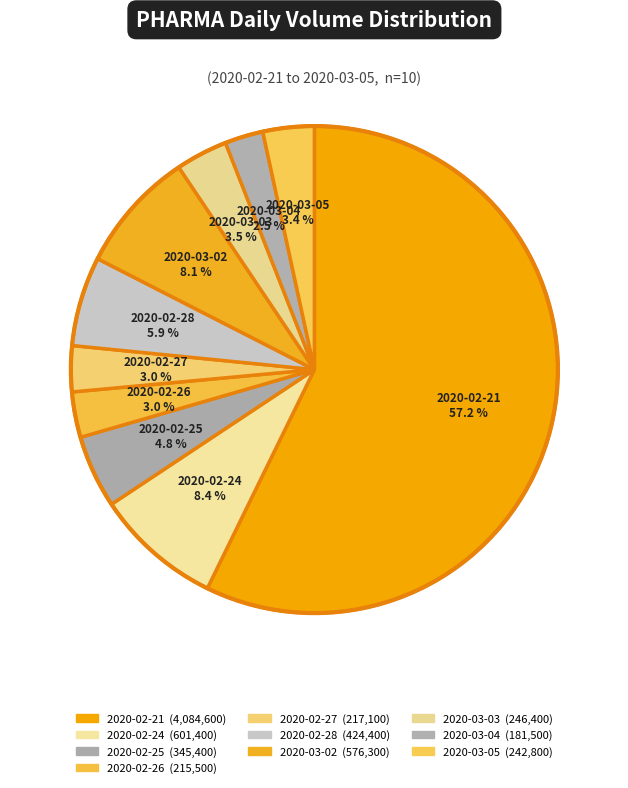

Rank the categories by value from lowest to highest.

2020-03-04, 2020-02-26, 2020-02-27, 2020-03-05, 2020-03-03, 2020-02-25, 2020-02-28, 2020-03-02, 2020-02-24, 2020-02-21